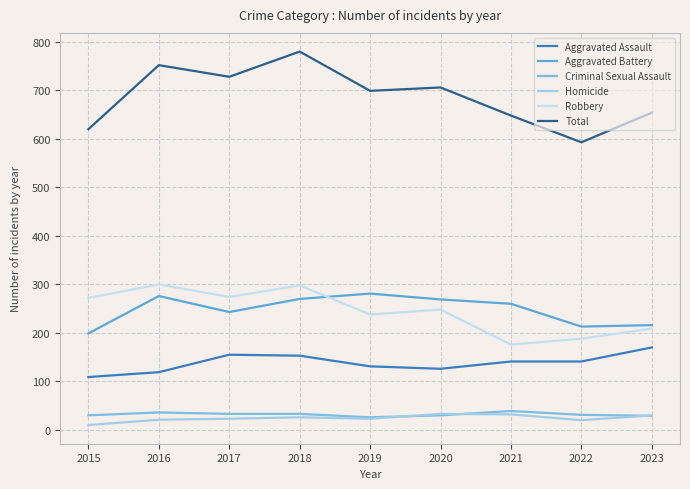

Between 2017 and 2015, which is larger?

2017